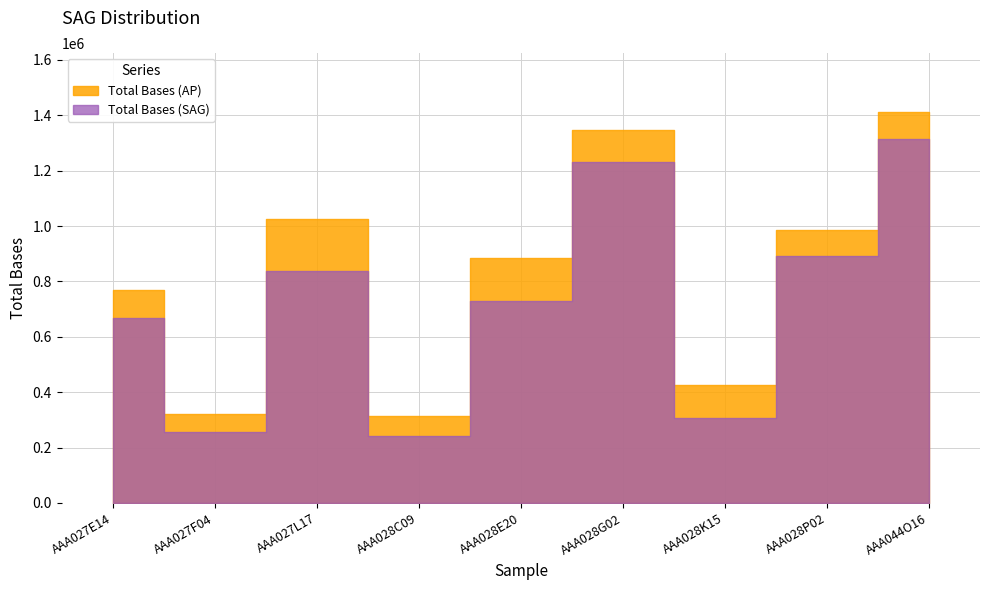

The Total Bases (AP) series shows 228632 at AAA028K15. True or false?

False